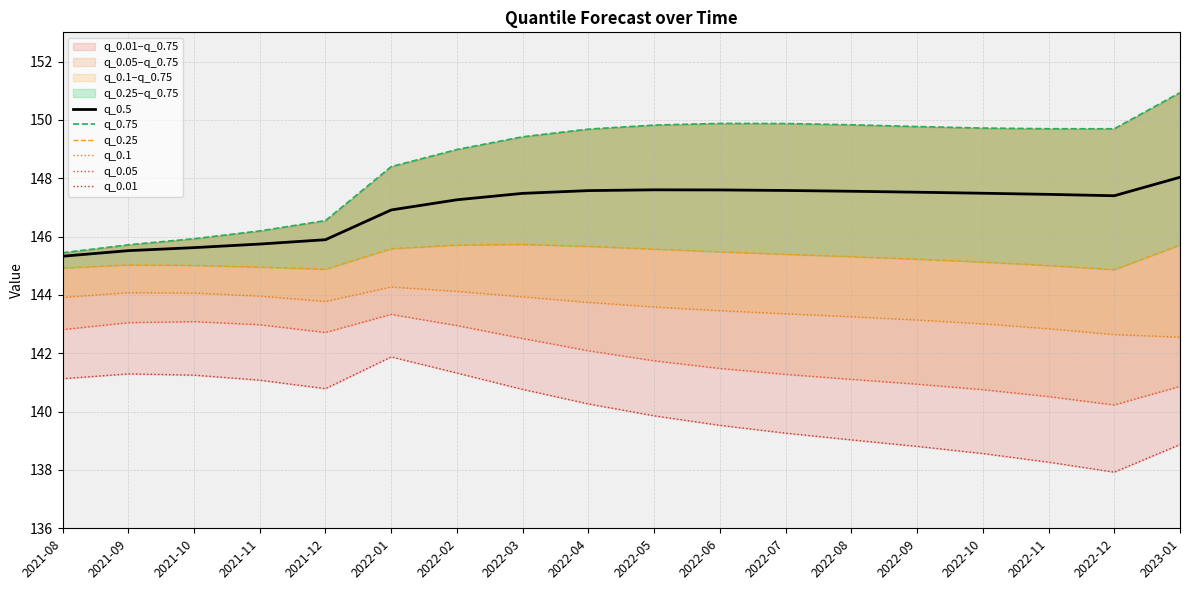

What is the sum of all q_0.75 values?

2675.5